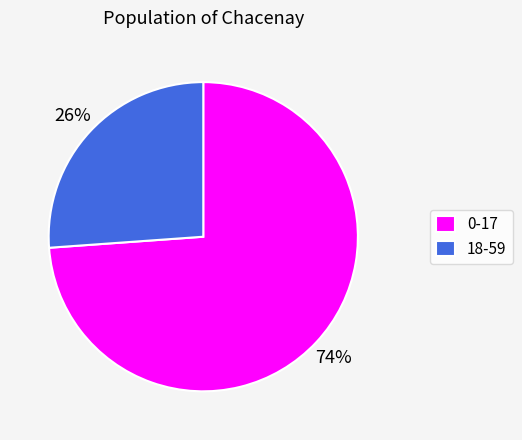

How many segments does this pie chart have?

2